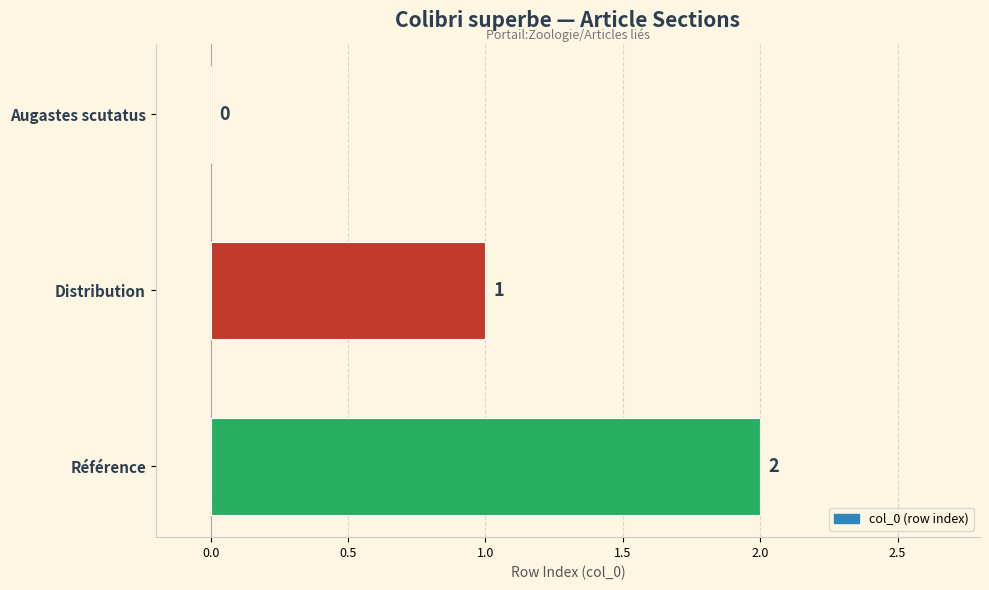

Are the bars grouped side by side (vs. stacked)?

No